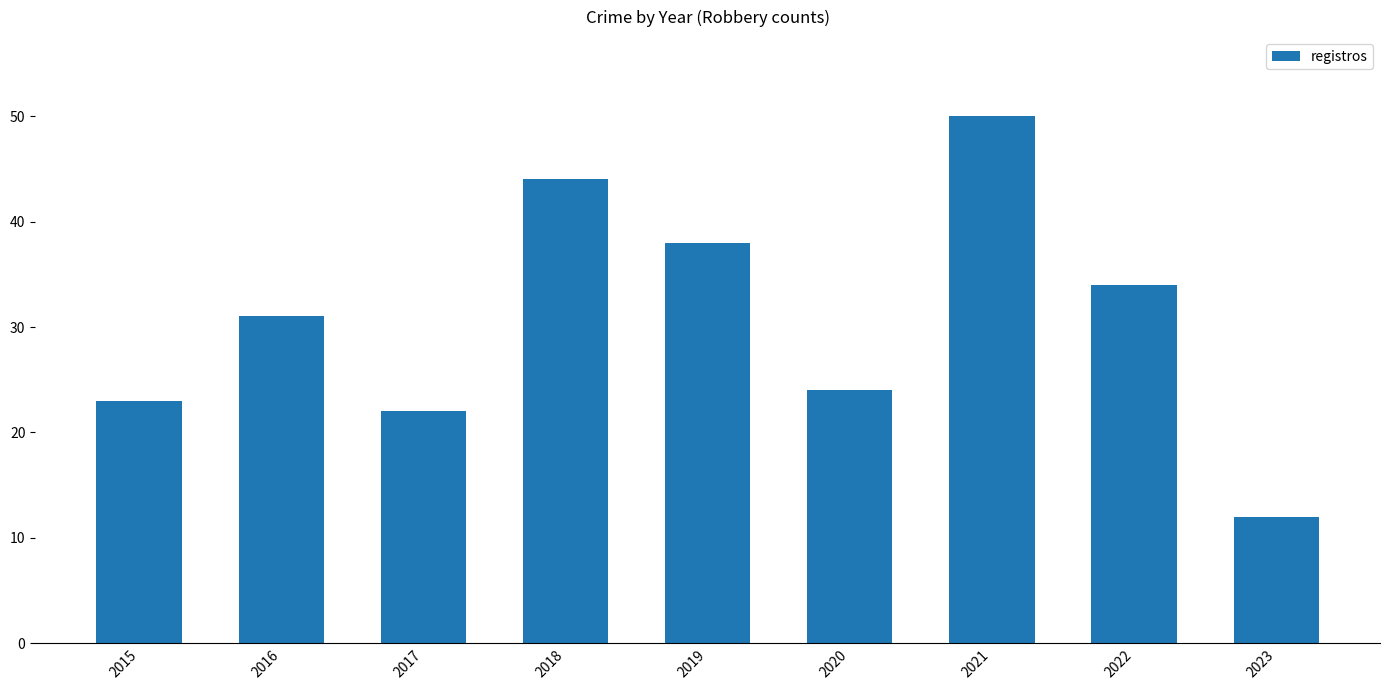

What is the sum of all values?

278